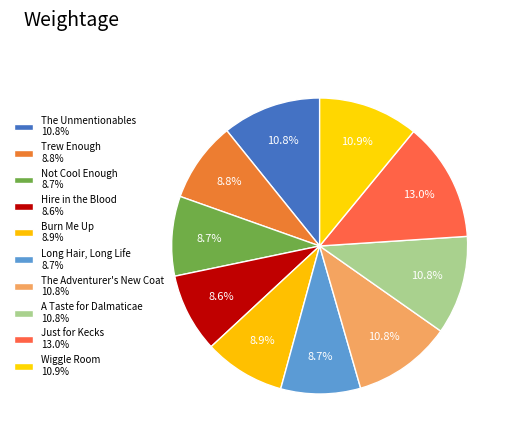

Count the number of slices in the pie.

10